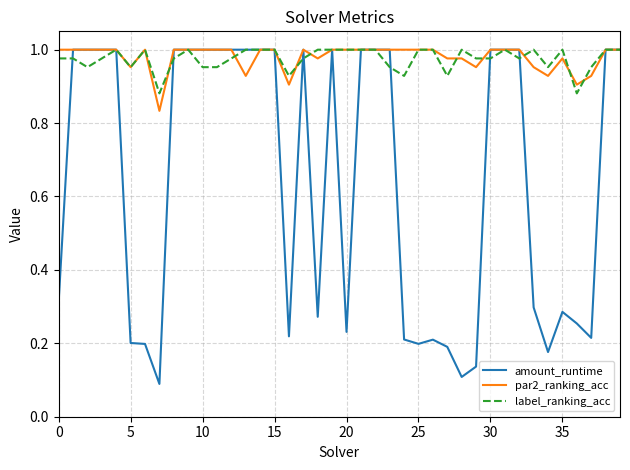

Which series has the widest spread of values?

amount_runtime